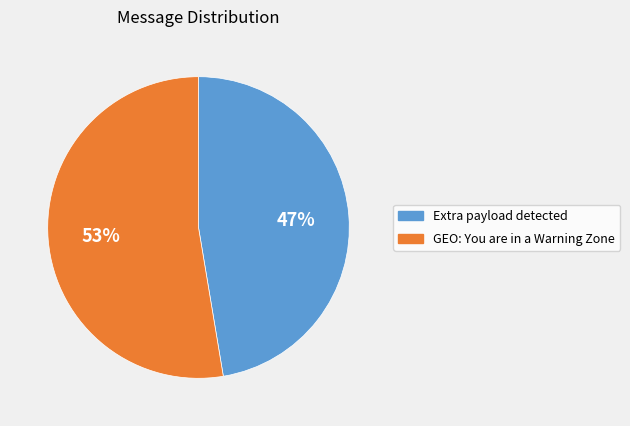

Is the sum of GEO: You are in a Warning Zone and Extra payload detected greater than half?

Yes